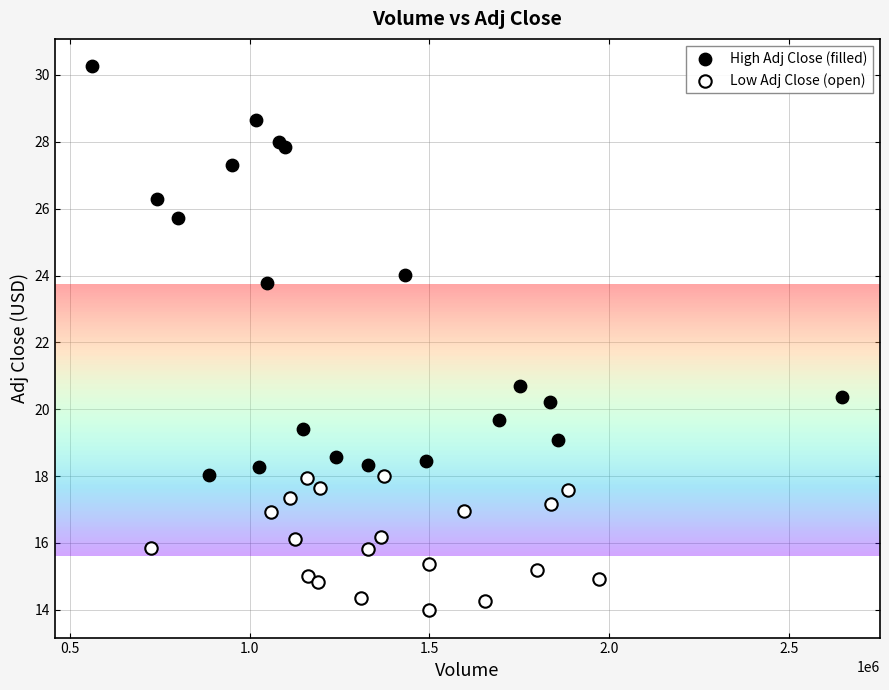

Which series contains the lowest Y value?

Low Adj Close (open)